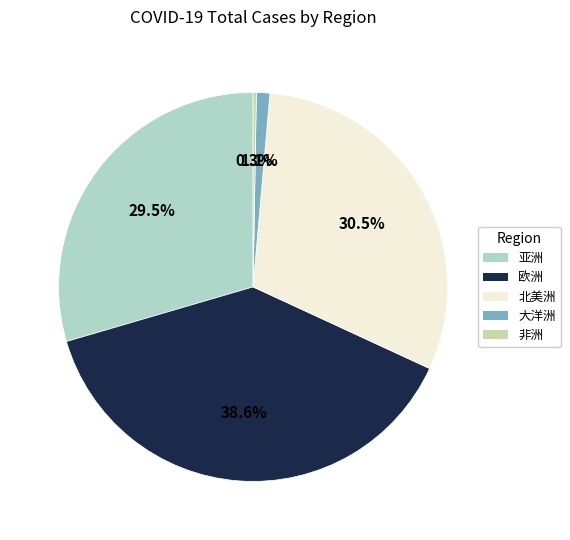

Is it true that 大洋洲 is 79% of the pie?

False